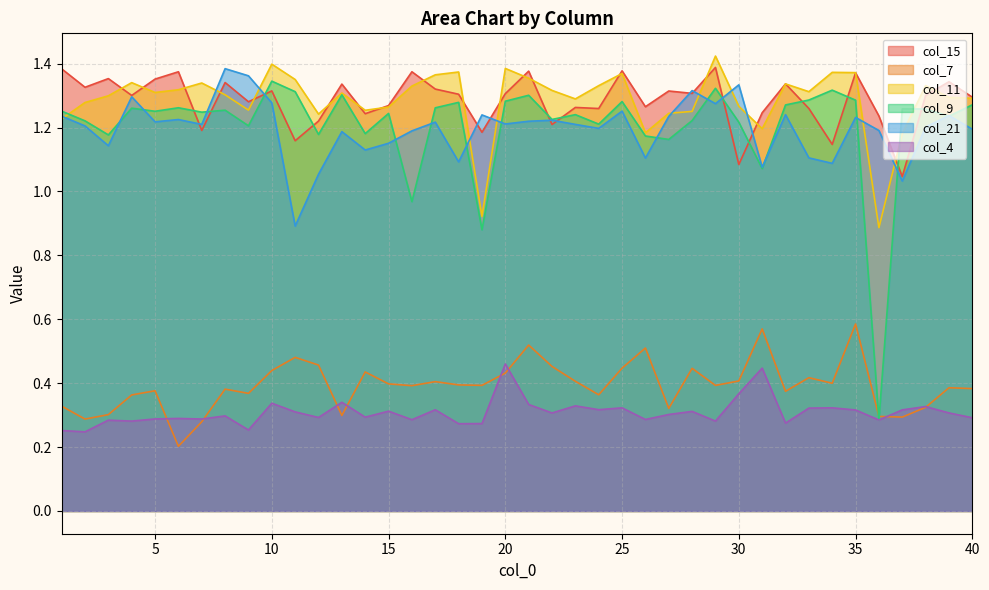

What is the value of the col_7 point at the 5th from the left?

0.4